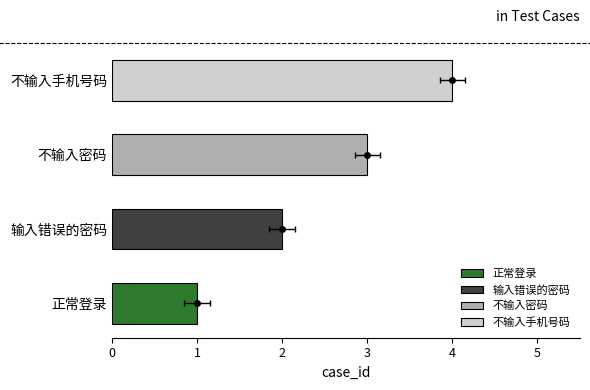

Which category has the lowest value across all series?

正常登录